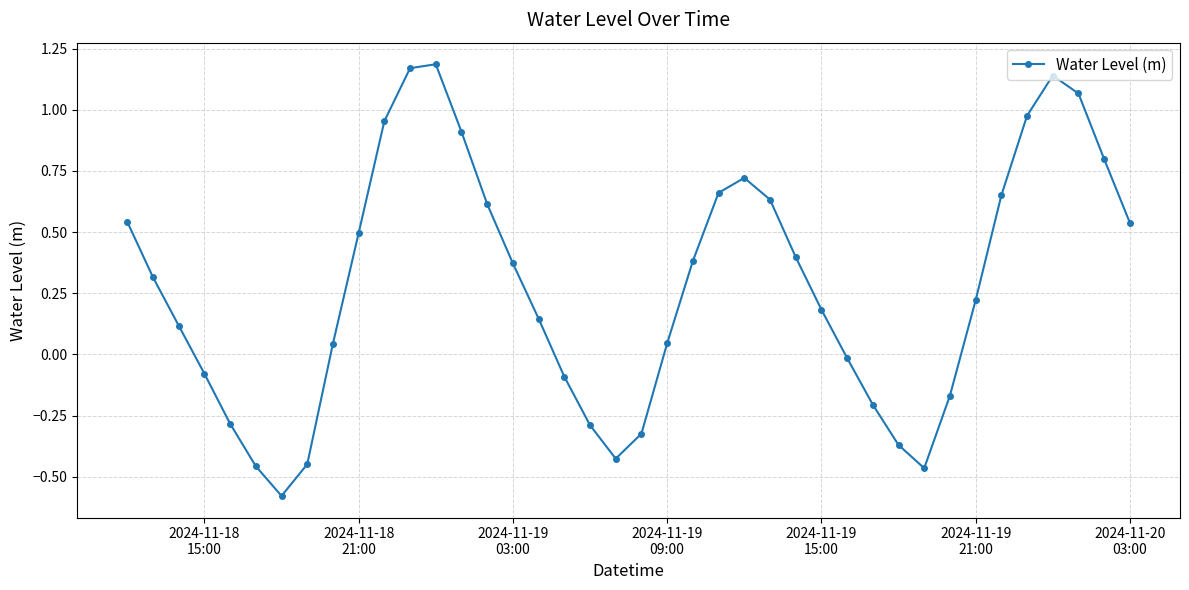

True or false: there are more than 0 points higher than both neighbors.

True